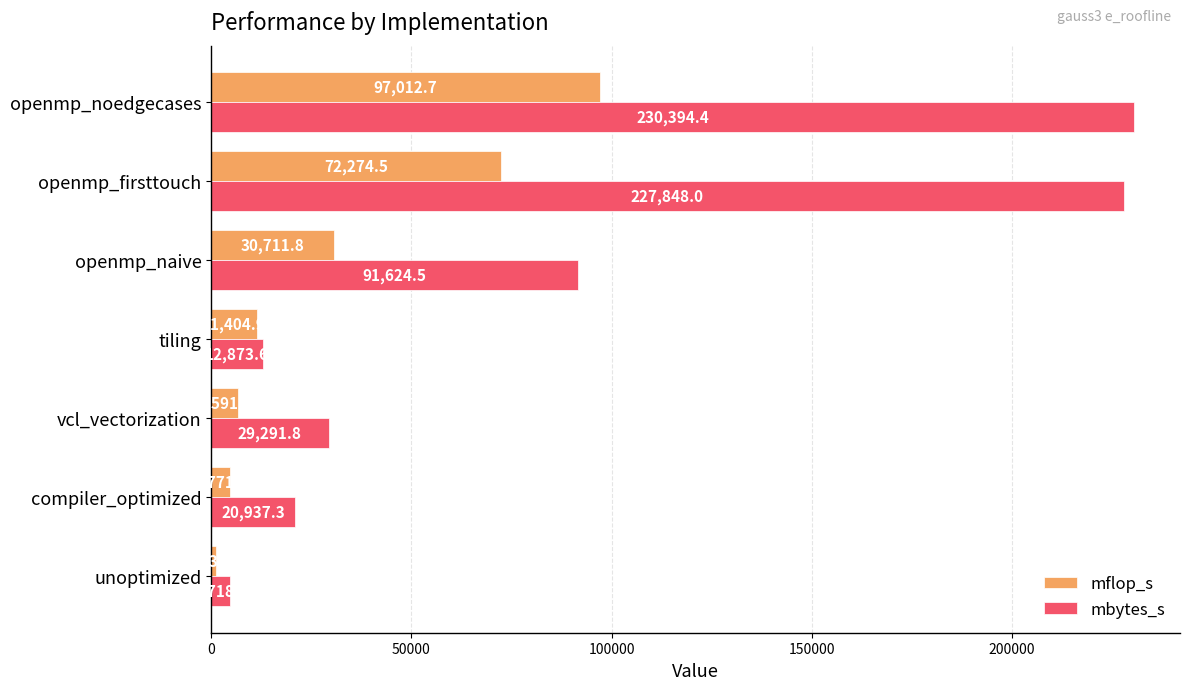

What is the average value of the mbytes_s series?

88241.2